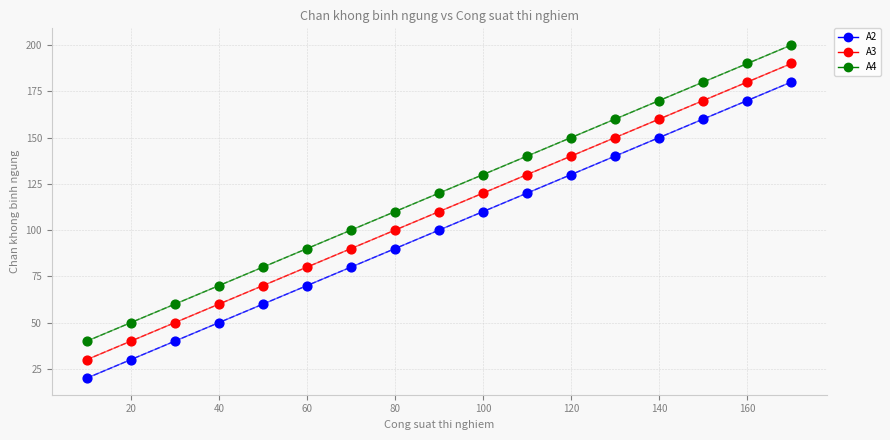

What is the X range (max minus min) for the scatter plot?

160